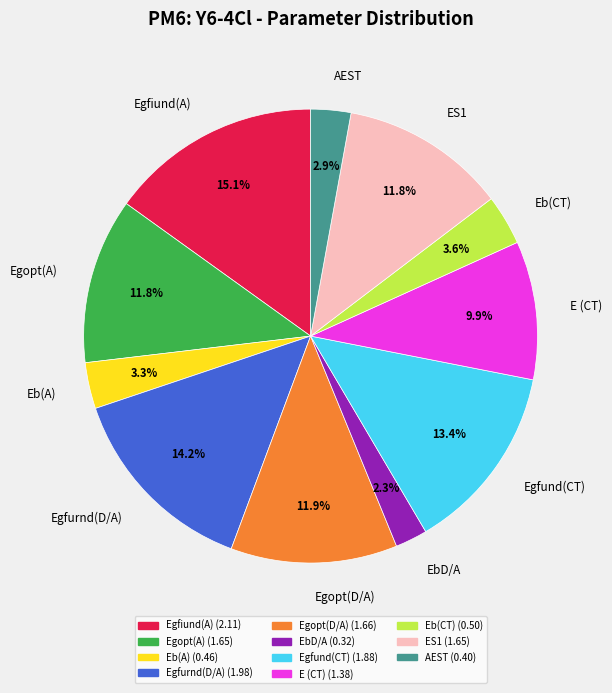

Do Eb(CT) and AEST together represent more than half of the pie?

No